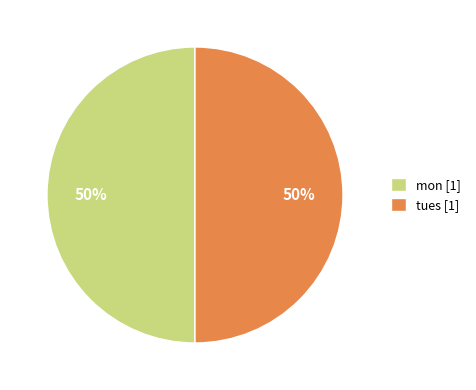

How many segments does this pie chart have?

2